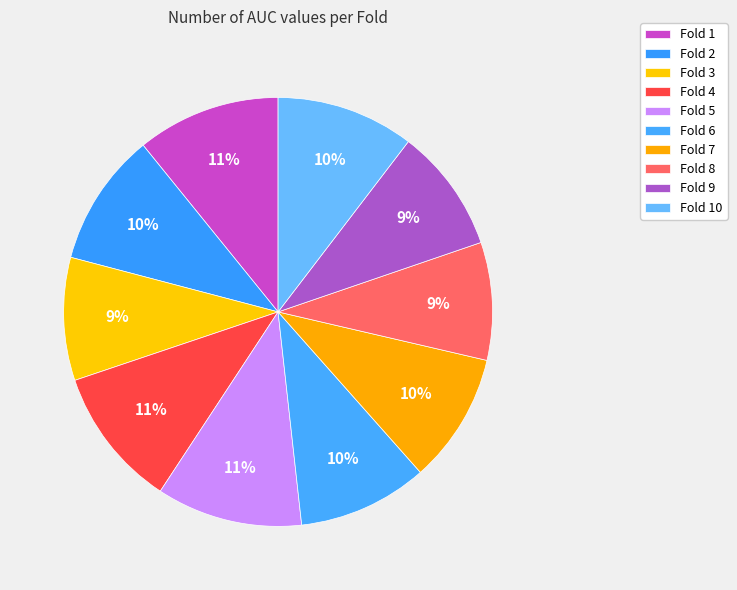

Count the number of slices in the pie.

10